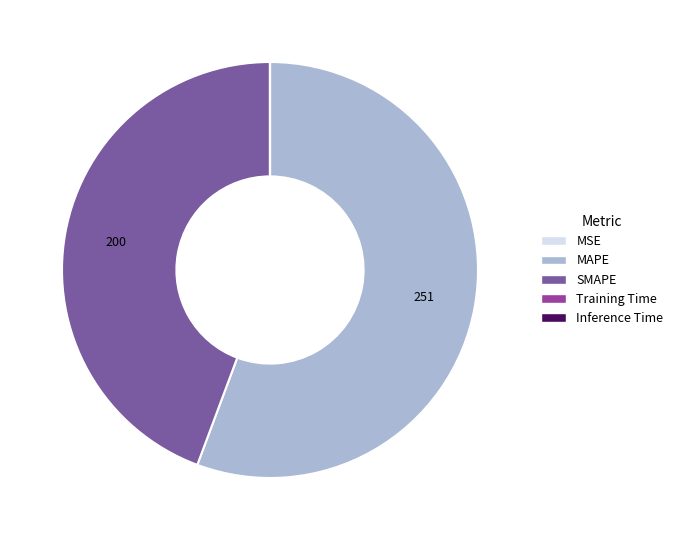

Do SMAPE and MAPE together represent more than half of the pie?

Yes